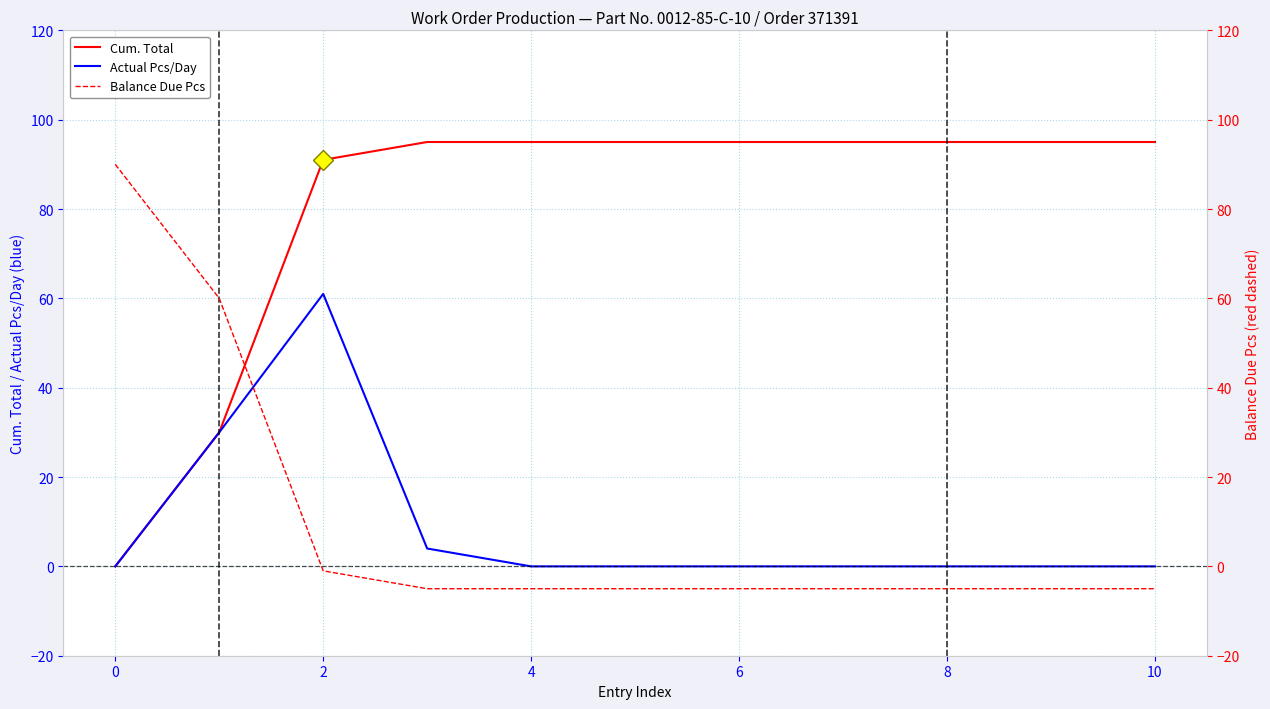

What is the spread (max minus min) of values at 10?

100